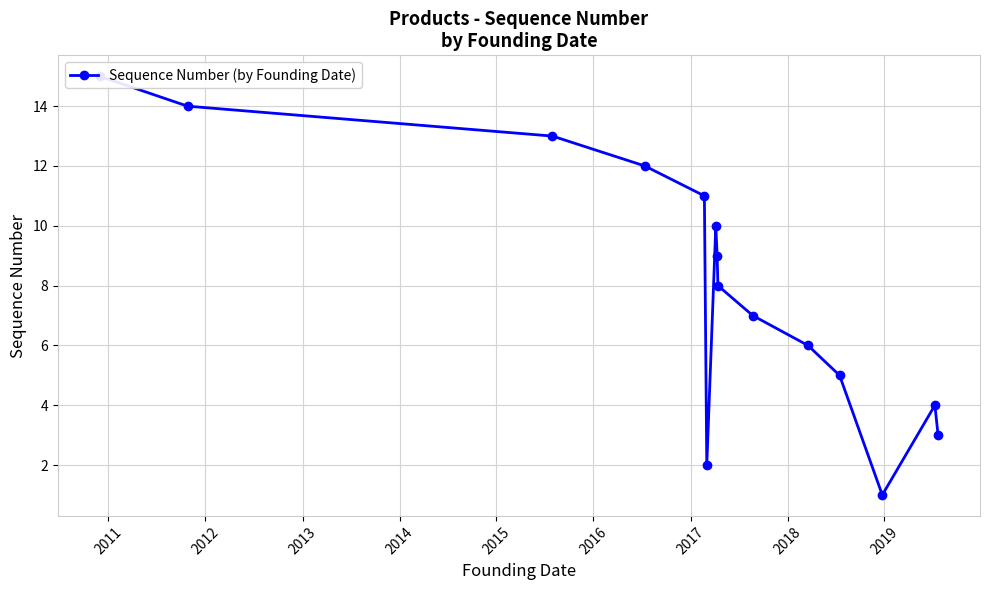

True or false: the data has more than 1 interior local peaks.

True